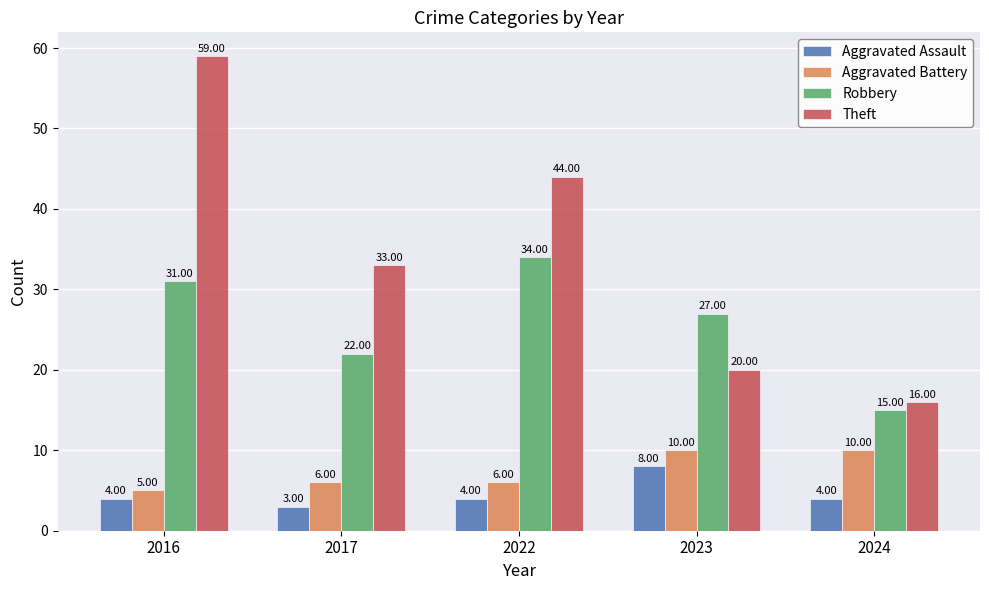

Reading right to left, extract all data points from this chart.

Aggravated Assault: 2024=4	2023=8	2022=4	2017=3	2016=4
Aggravated Battery: 2024=10	2023=10	2022=6	2017=6	2016=5
Robbery: 2024=15	2023=27	2022=34	2017=22	2016=31
Theft: 2024=16	2023=20	2022=44	2017=33	2016=59